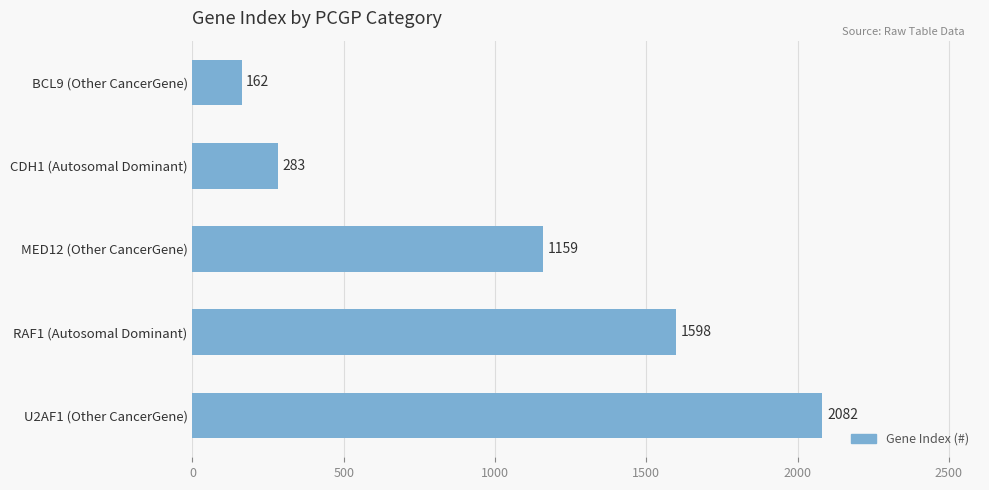

What is the maximum value shown in the chart?

2082